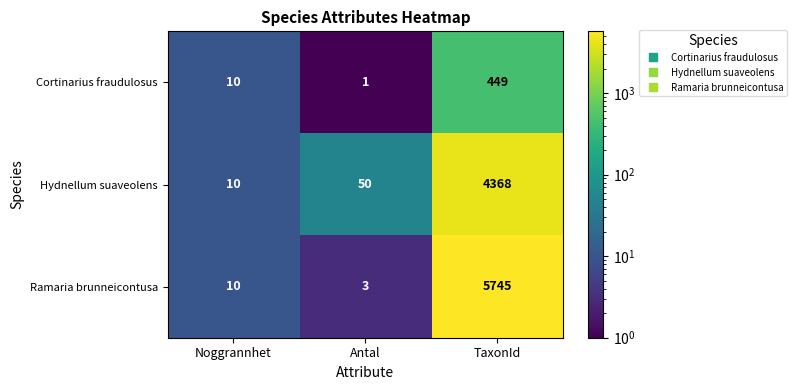

Reading left to right, transcribe all the data shown in this chart.

Cortinarius fraudulosus: Noggrannhet=10	Antal=1	TaxonId=449
Hydnellum suaveolens: Noggrannhet=10	Antal=50	TaxonId=4368
Ramaria brunneicontusa: Noggrannhet=10	Antal=3	TaxonId=5745